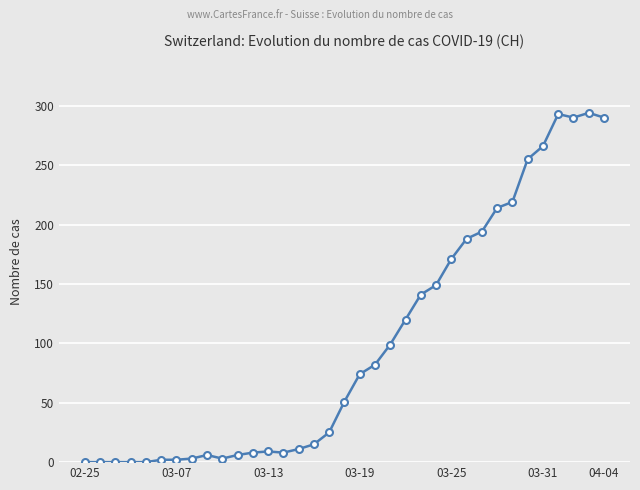

True or false: there are more than 0 points higher than both neighbors.

True